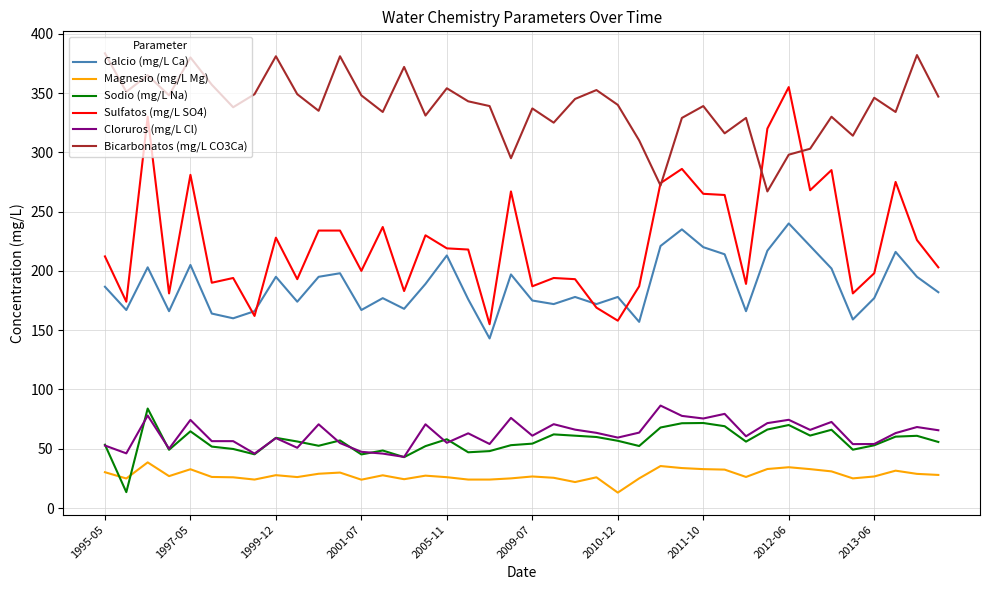

Which series has the largest total across all categories?

Bicarbonatos (mg/L CO3Ca)